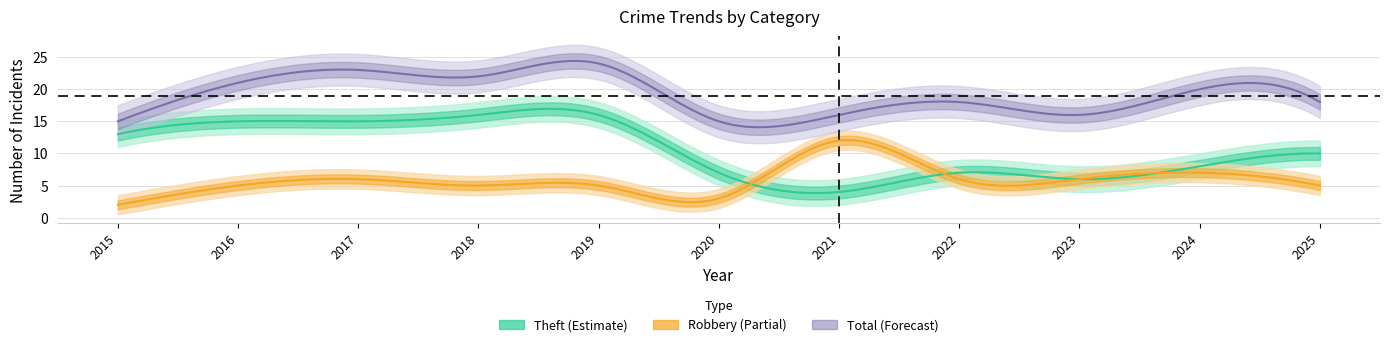

Rank the series by their average value, from lowest to highest.

Robbery, Theft, Total